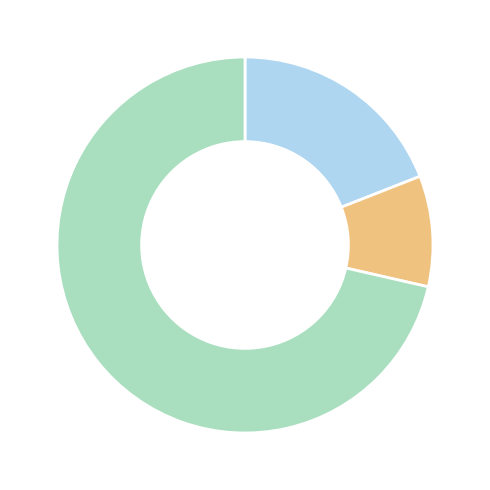

Is there a majority slice in this chart?

Yes